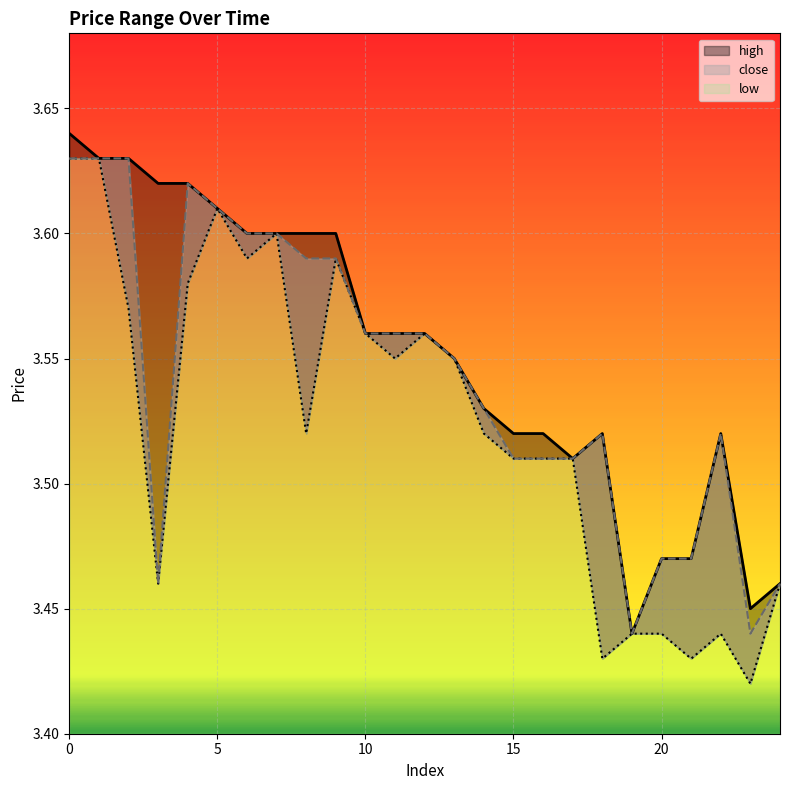

At which category does the chart reach its minimum across all series?

23